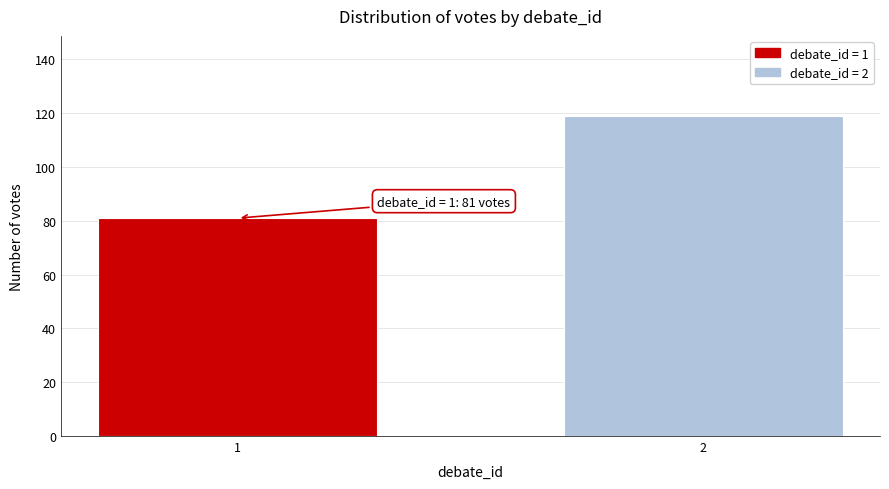

Reading left to right, transcribe all the data shown in this chart.

81	119